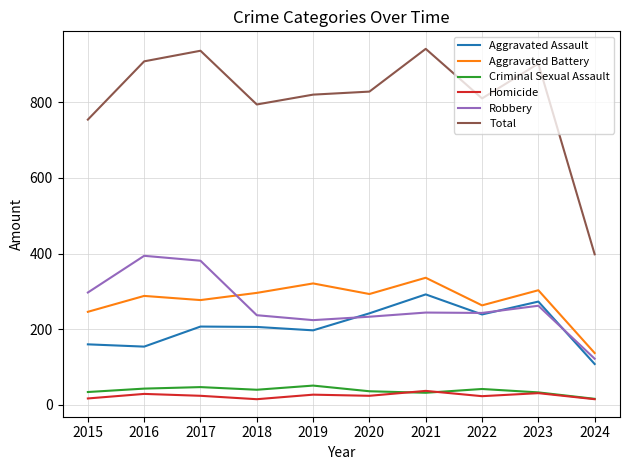

What is the maximum value for Criminal Sexual Assault?

51